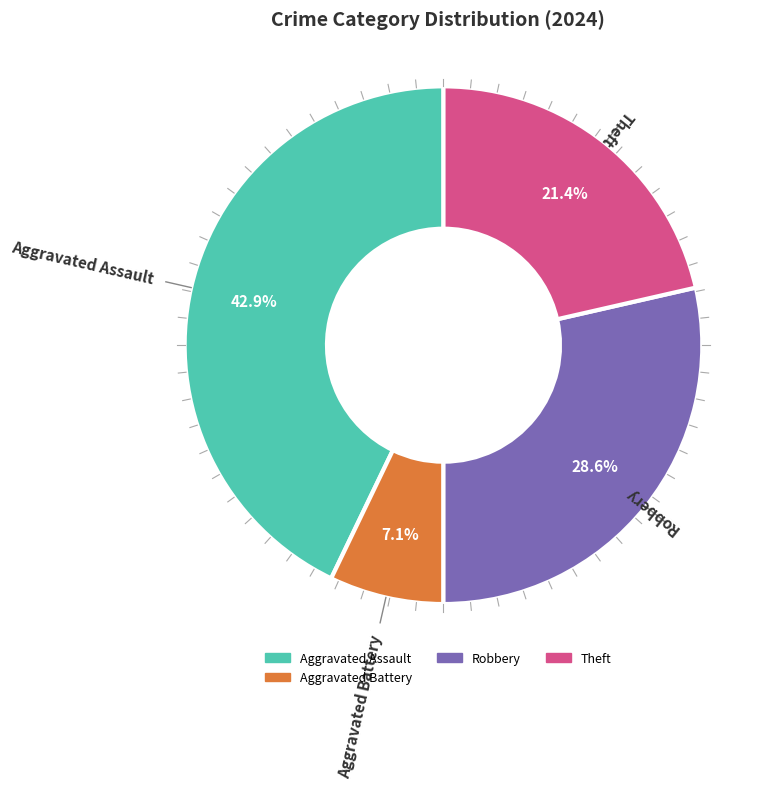

Does any single category account for the majority?

No